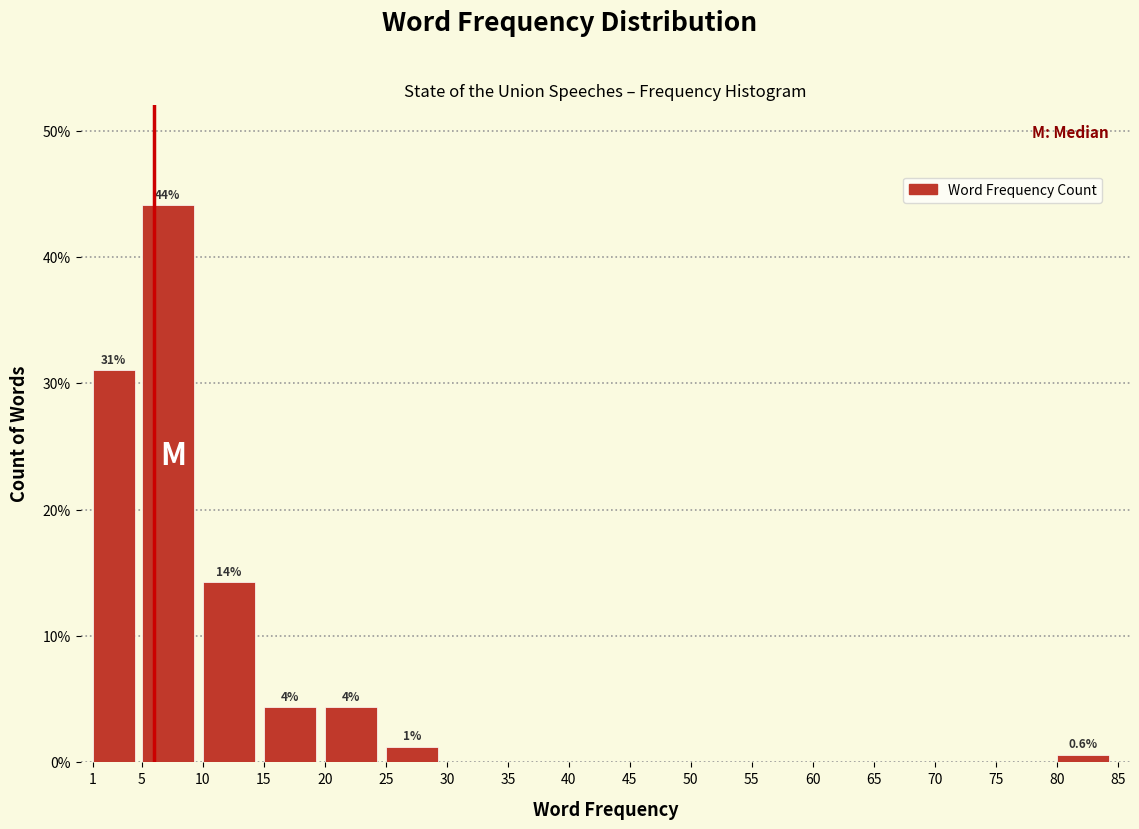

Over which range of the x-axis is the bar tallest?

5 to 10